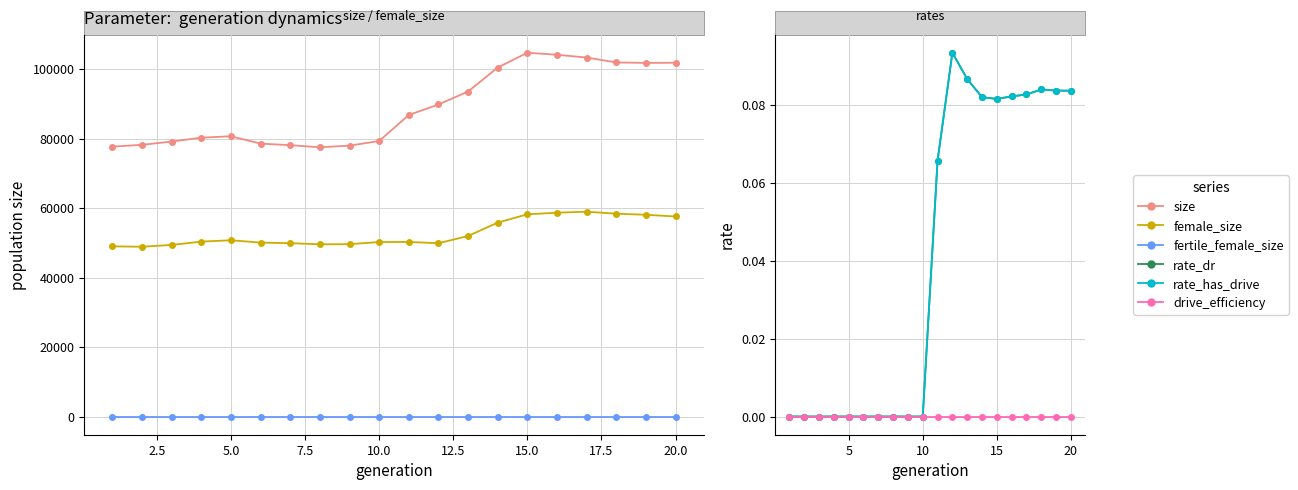

How many distinct data groups are displayed?

6